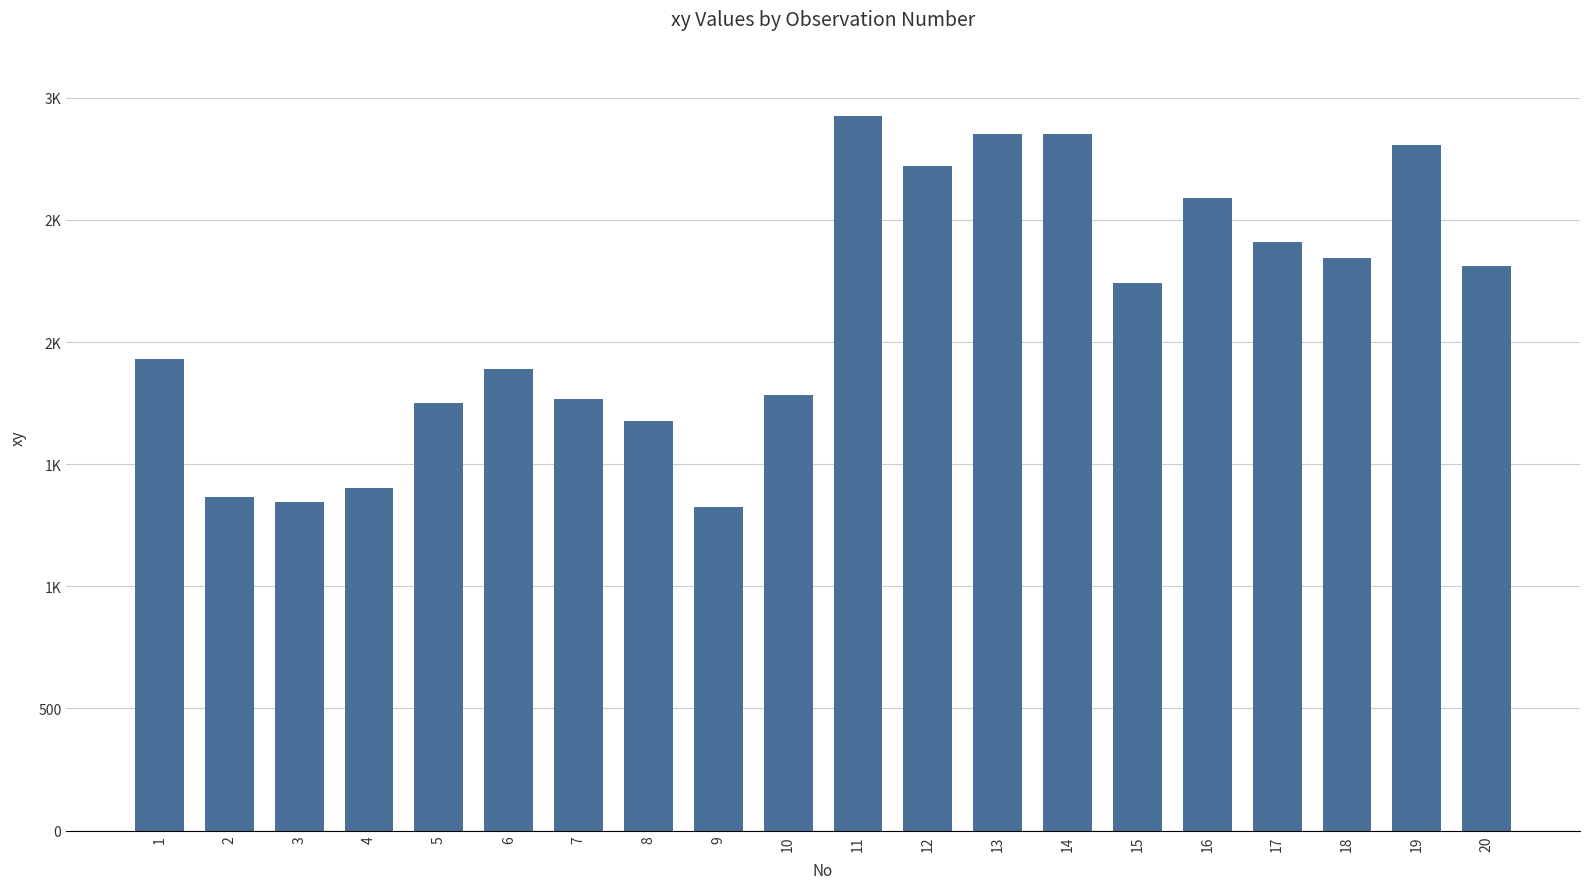

What is the difference between the second highest and minimum values?

1527